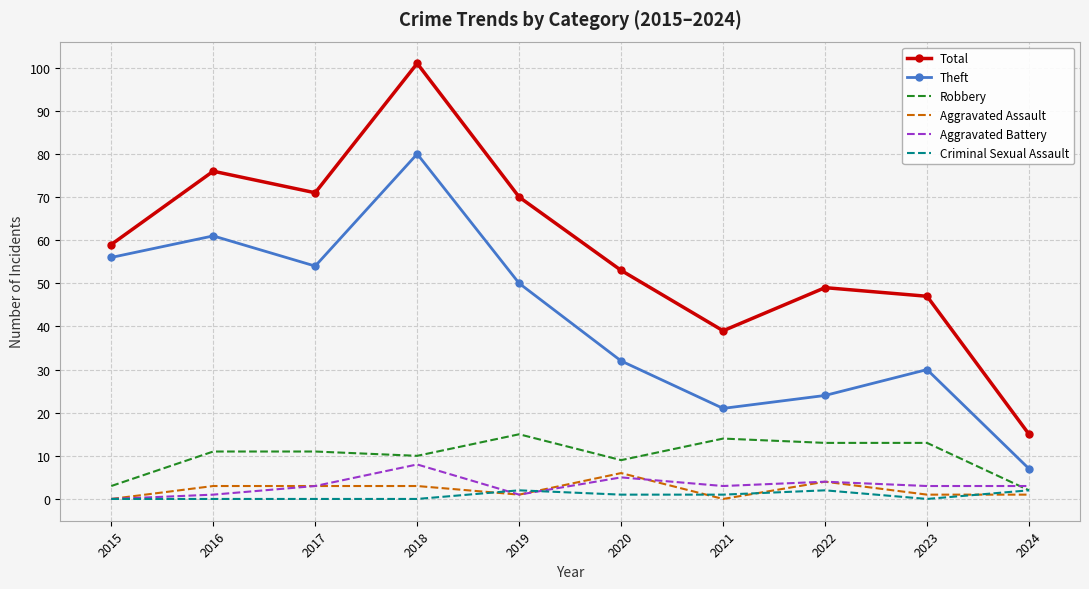

At how many categories does at least one series exceed 52?

6